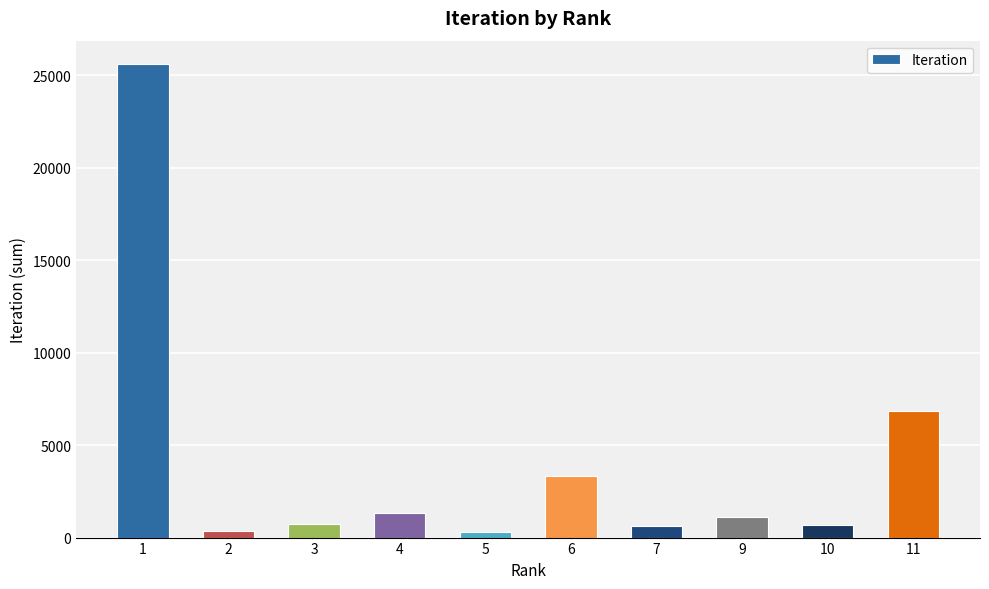

What is the maximum value shown in the chart?

25600